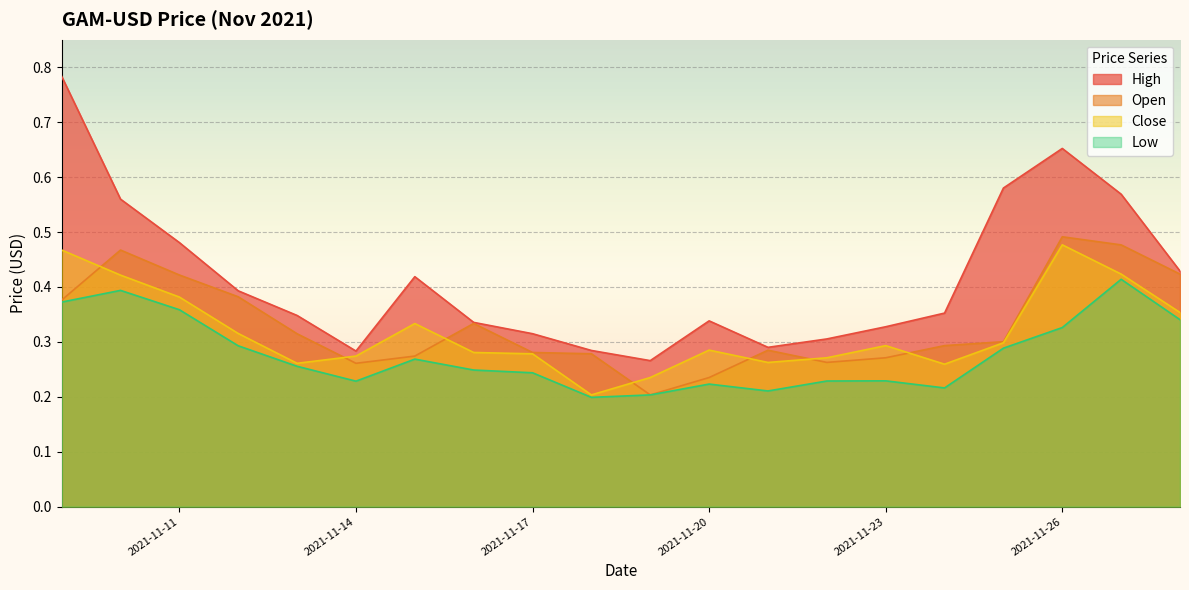

Which series has the largest range (max minus min)?

High